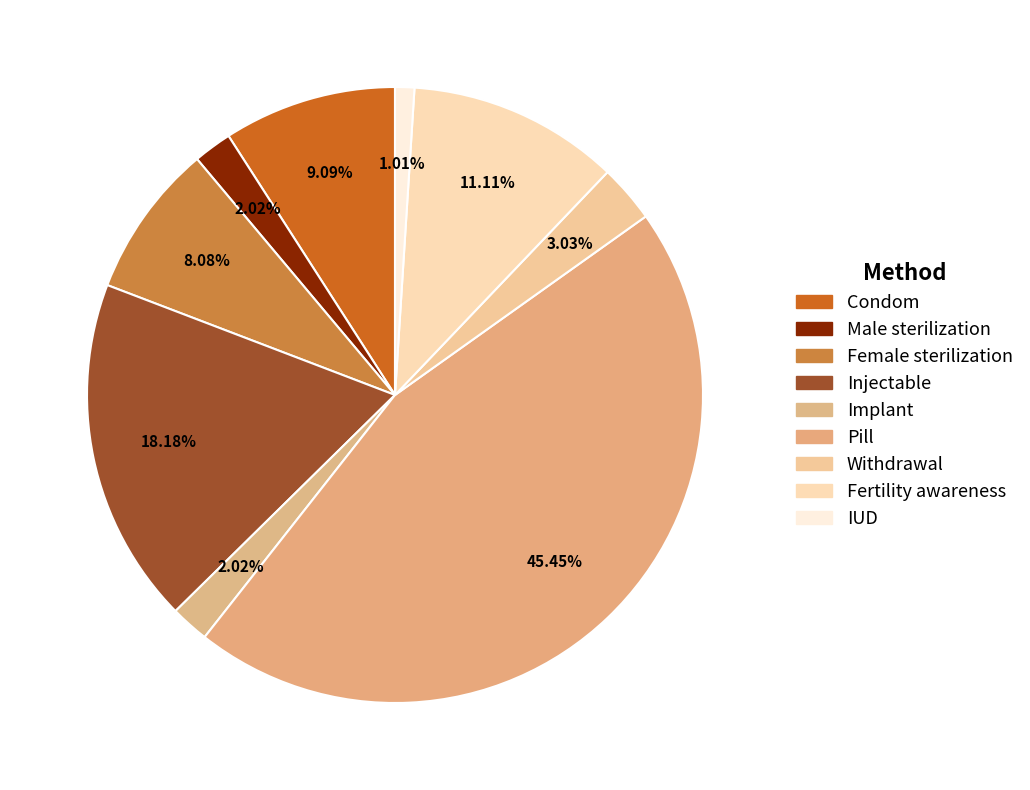

Which category has the smallest portion of the pie?

IUD